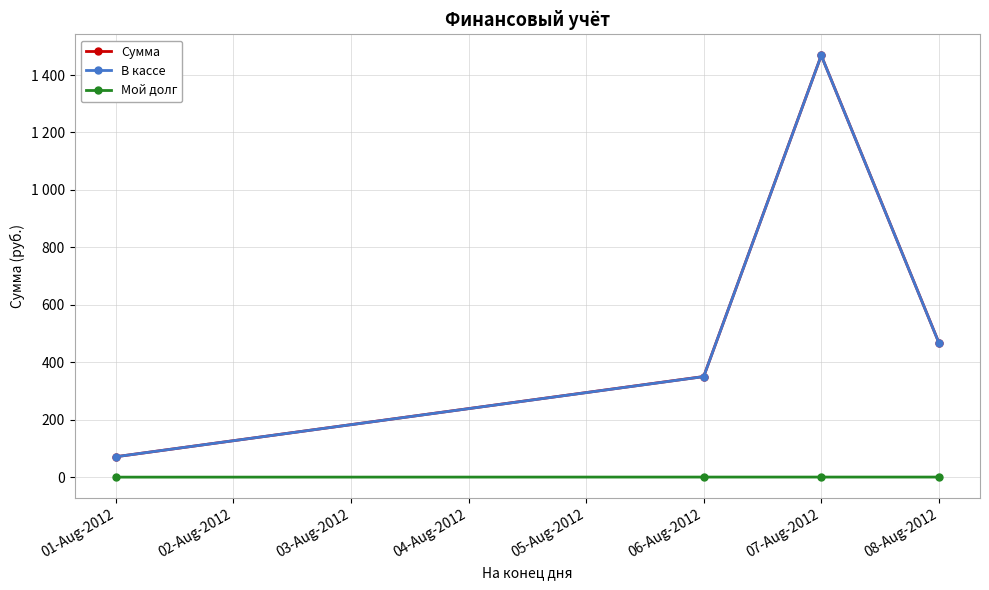

Rank the series by their maximum value, from lowest to highest.

Мой долг, В кассе, Сумма